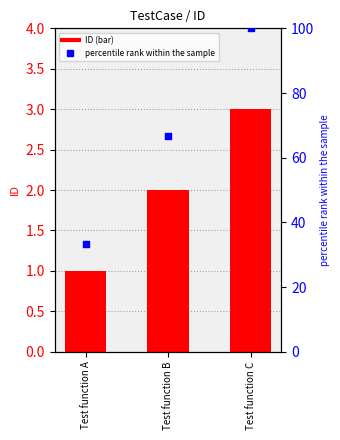

Which series has the largest total across all categories?

percentile rank within the sample